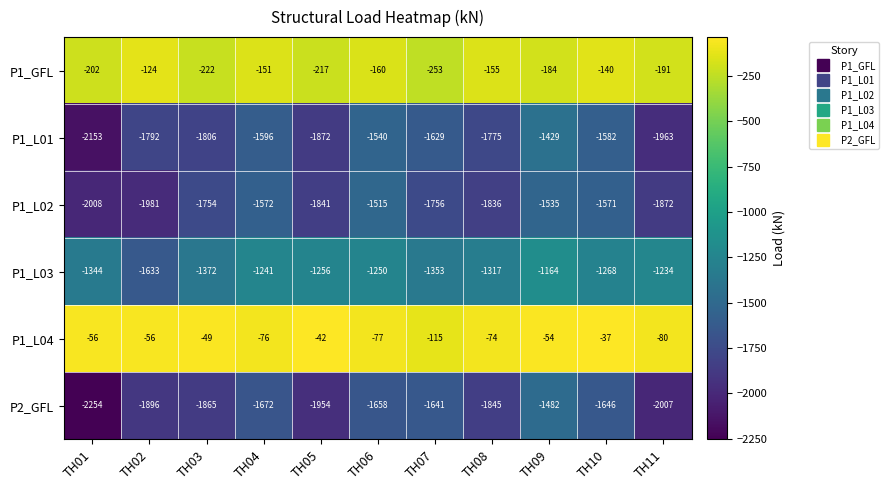

The value of P1_L01 at TH08 is -2505. True or false?

False